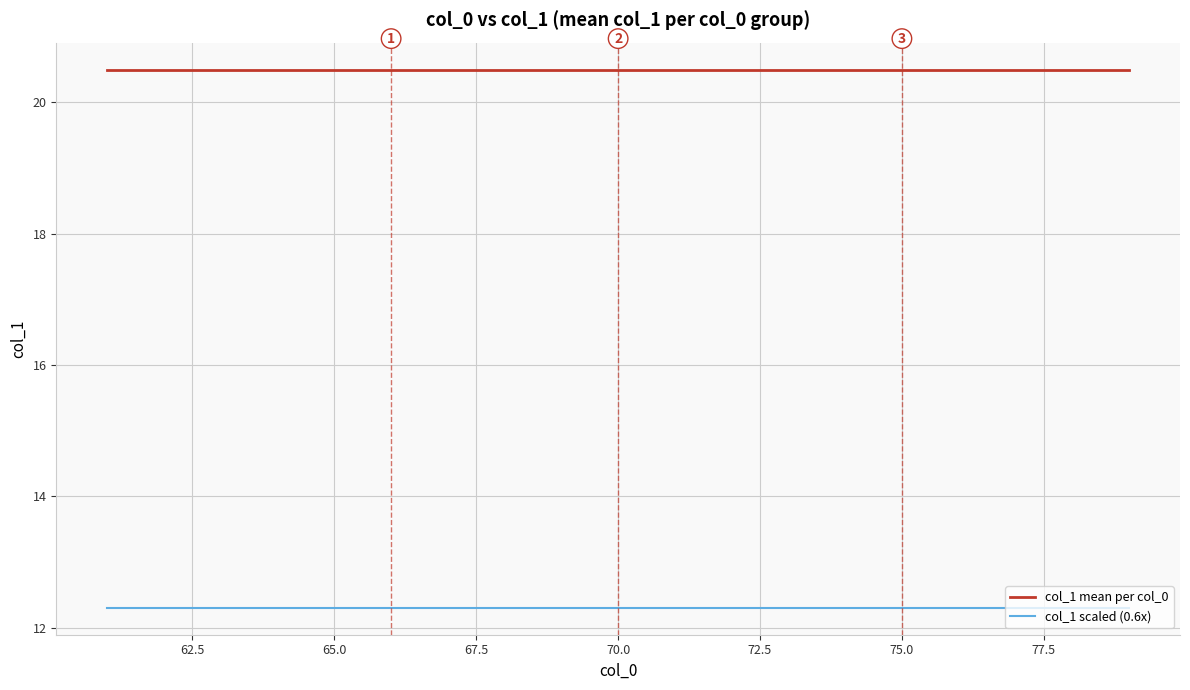

True or false: col_1 scaled (0.6x) and col_1 mean per col_0 cross at least once.

False